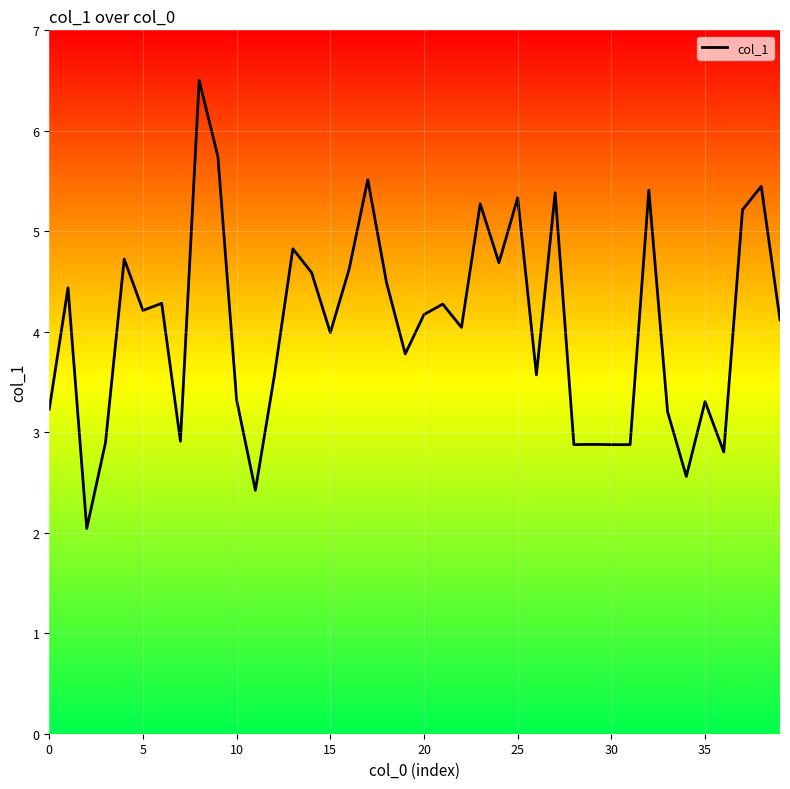

Does the chart have visible grid lines?

Yes